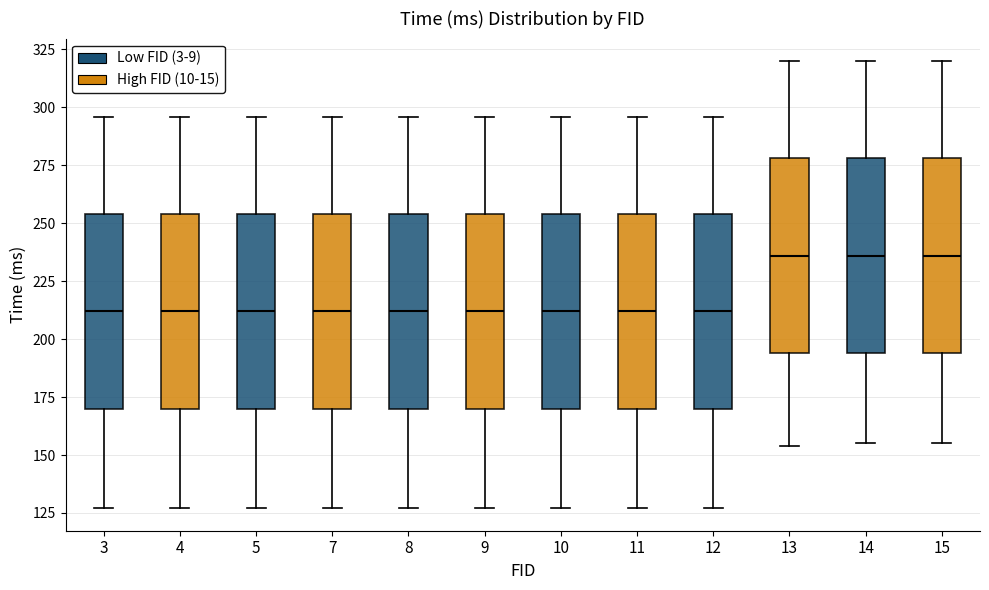

Where does the median line of the box at x = 11 sit on the y-axis? The values are not printed on the chart, so give them approximately, as read against the axis.

210